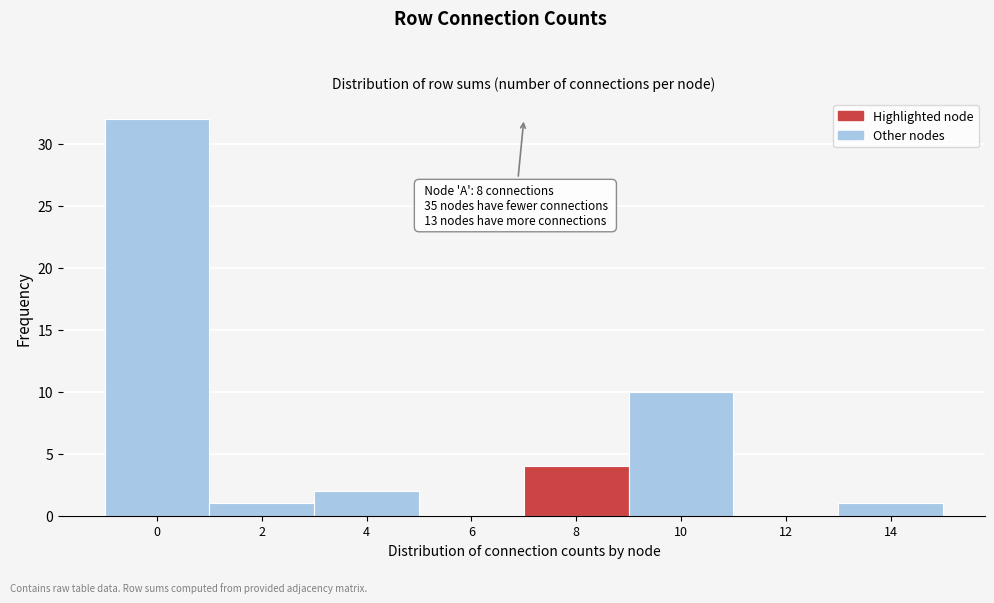

Reading right to left, list all the values displayed in this chart.

14=1	12=0	10=10	8=4	6=0	4=2	2=1	0=32